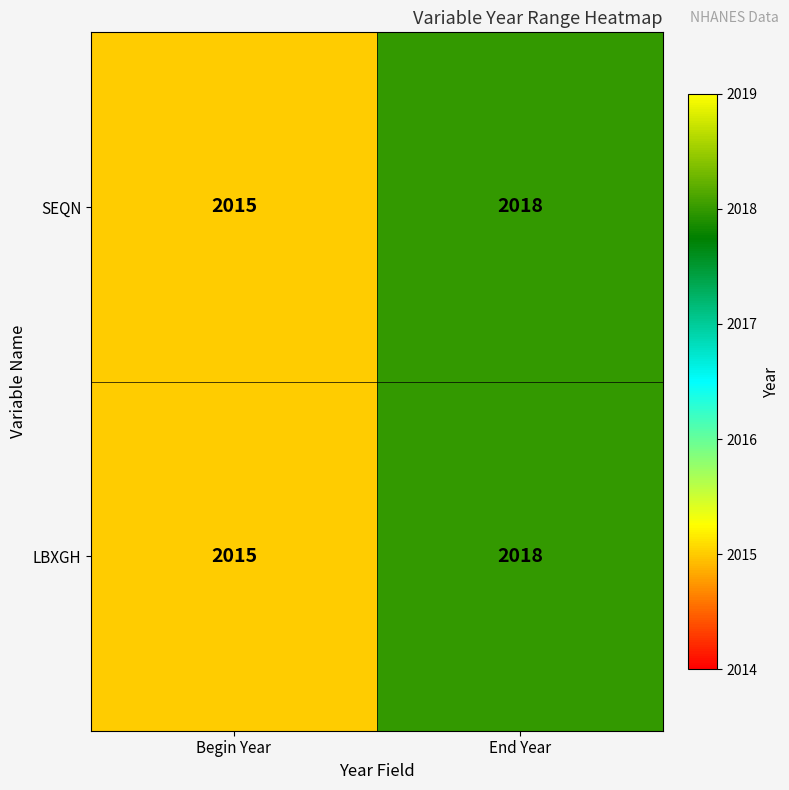

List the labels in order of LBXGH value, smallest first.

Begin Year, End Year